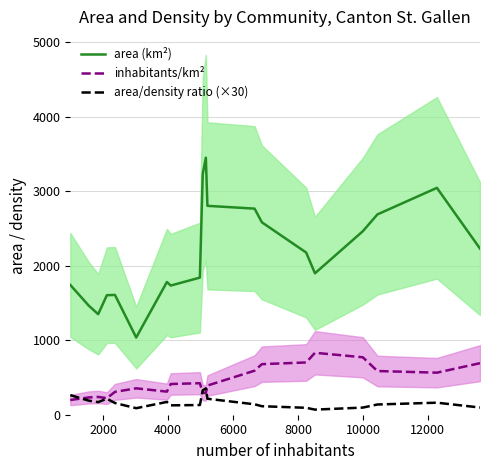

True or false: inhabitants/km² and area (km²) cross at least once.

False